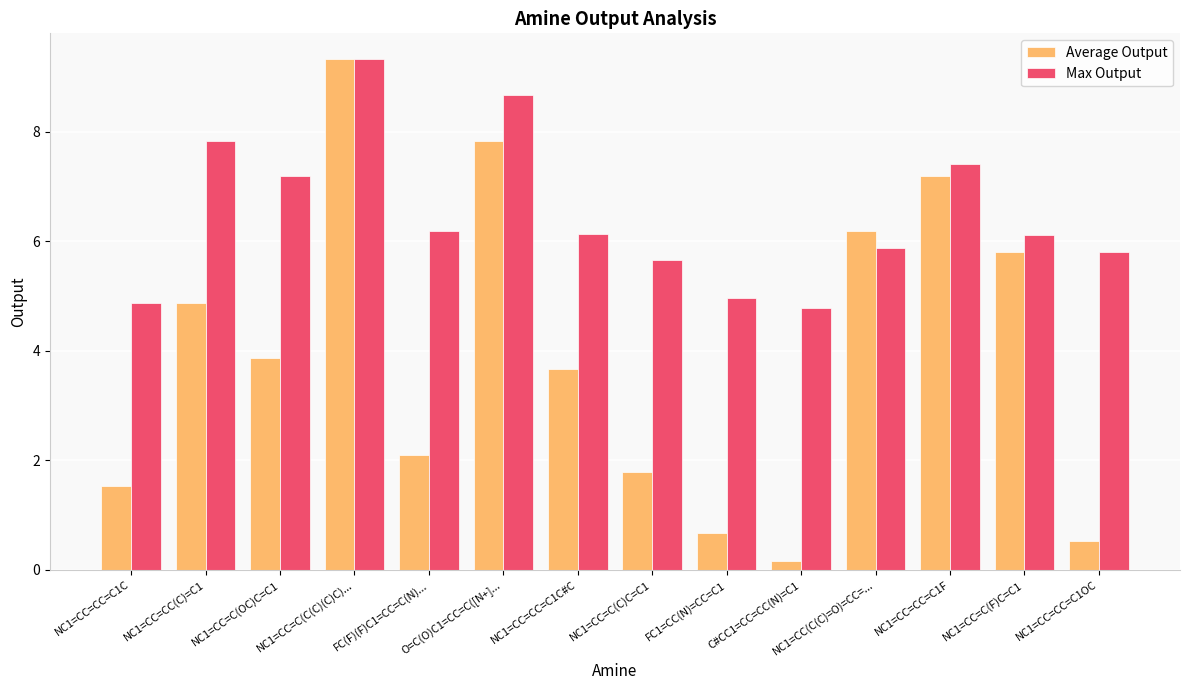

True or false: Average Output has a value of 6.0 at NC1=CC=C(OC)C=C1.

False